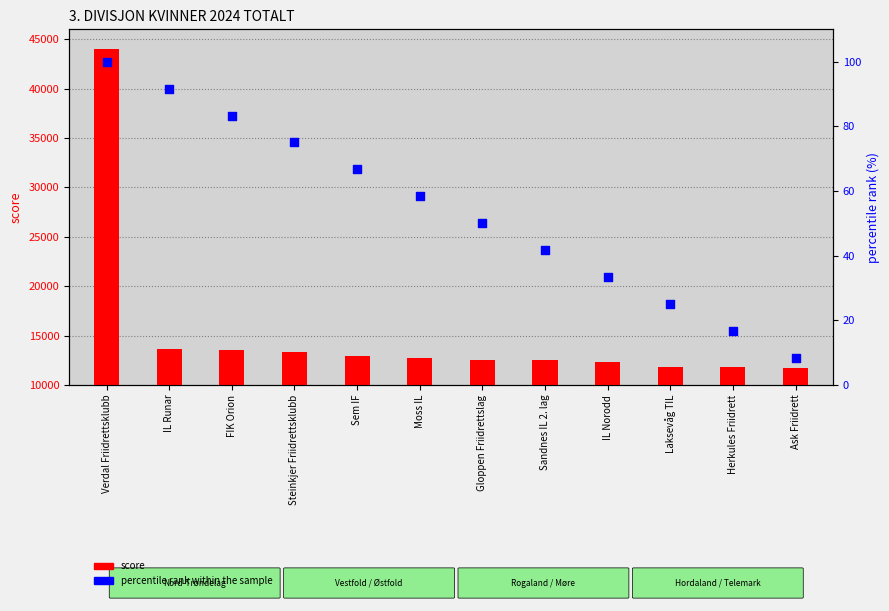

At how many categories does at least one series exceed 36245?

1